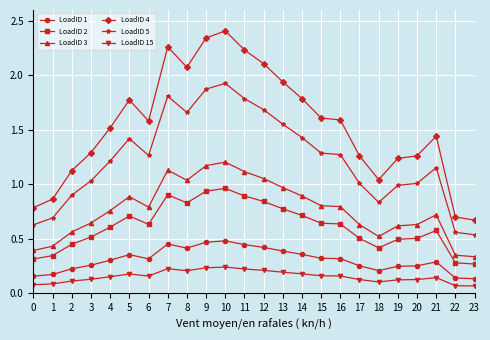

Is it true that LoadID 3 equals 0.5 at 14?

False